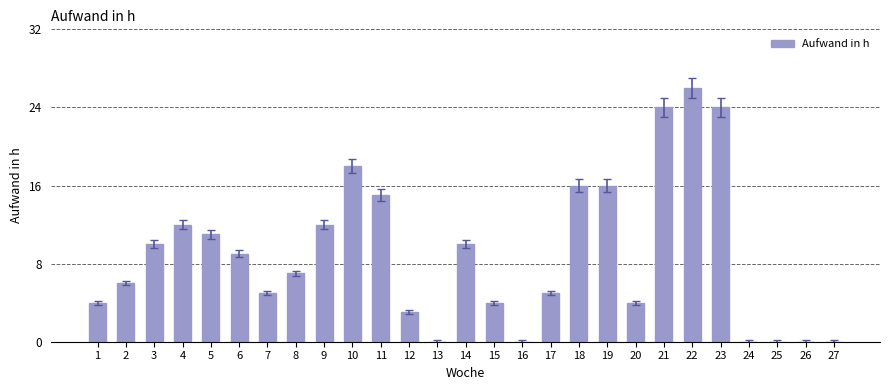

Are the bars horizontal?

No